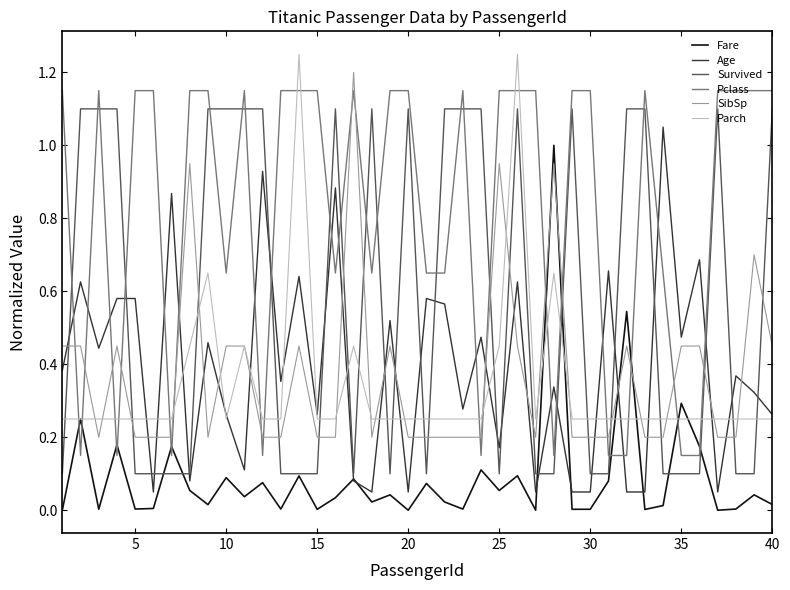

At how many categories does at least one series exceed 0?

40